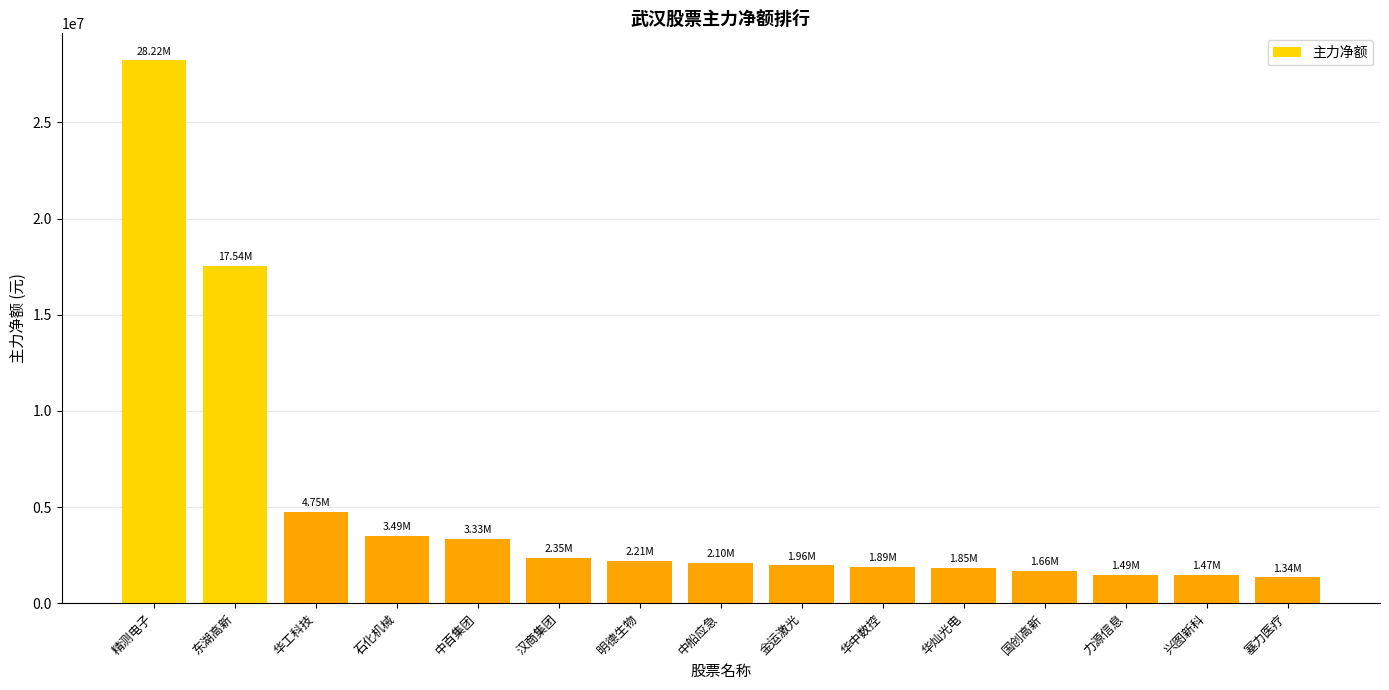

How many categories are shown in the chart?

15